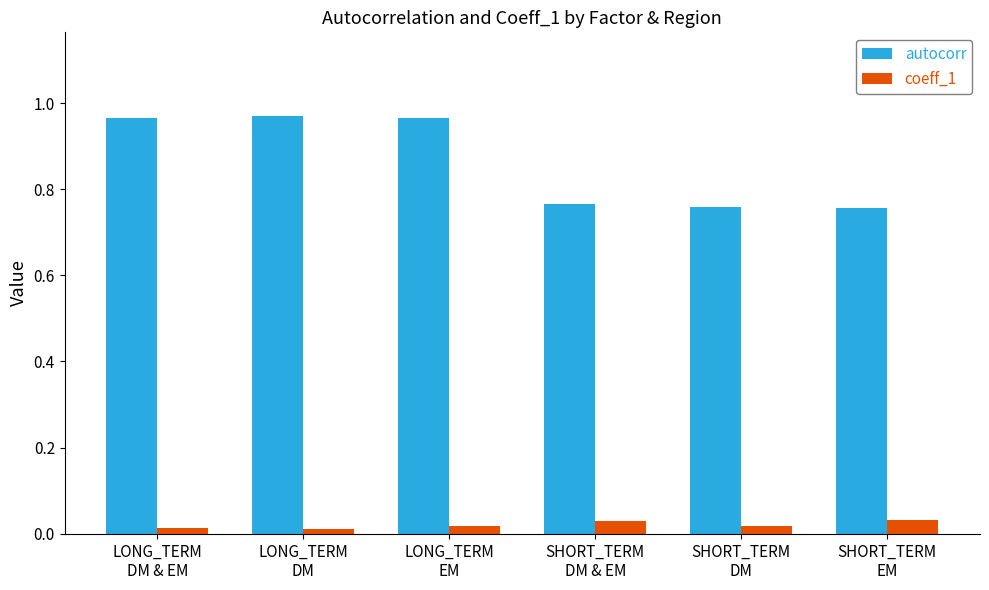

What is the sum of all autocorr values?

5.2